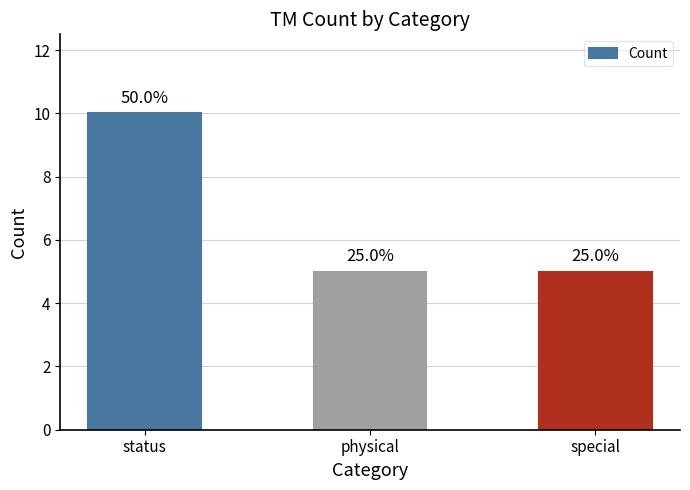

Does the chart contain any negative values?

No